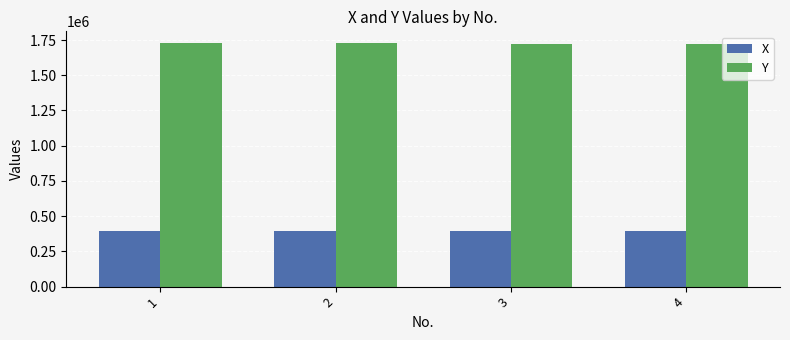

Where is X nearest to the value 392053?

4